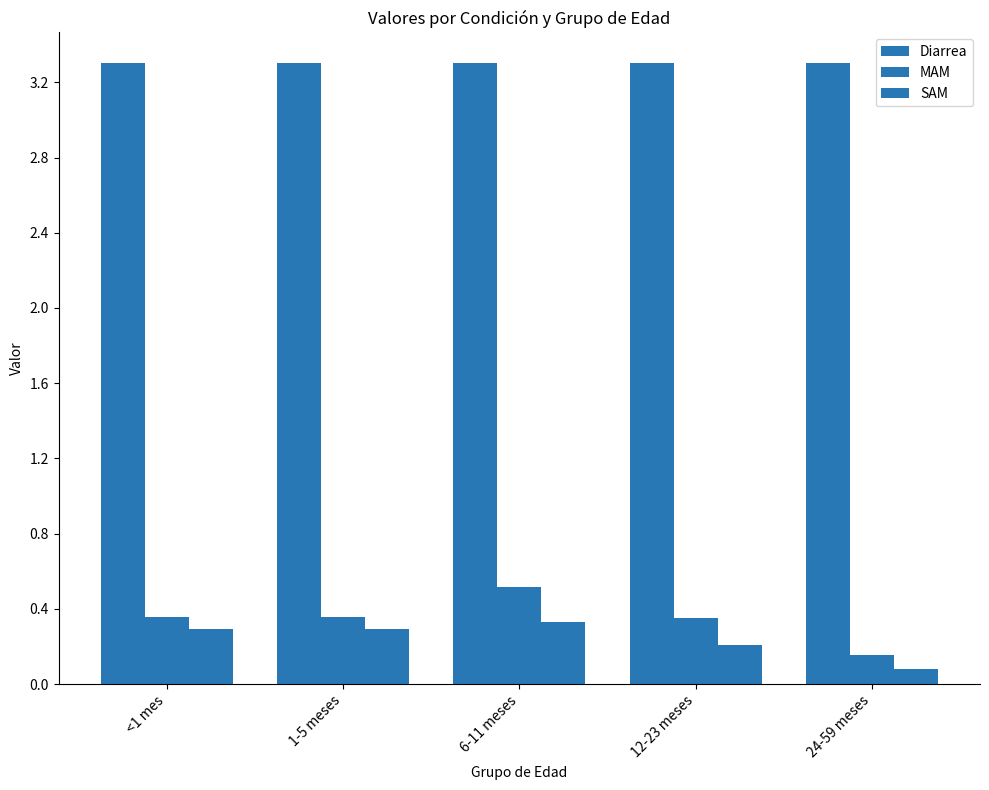

At which category is the sum across all series the highest?

6-11 meses